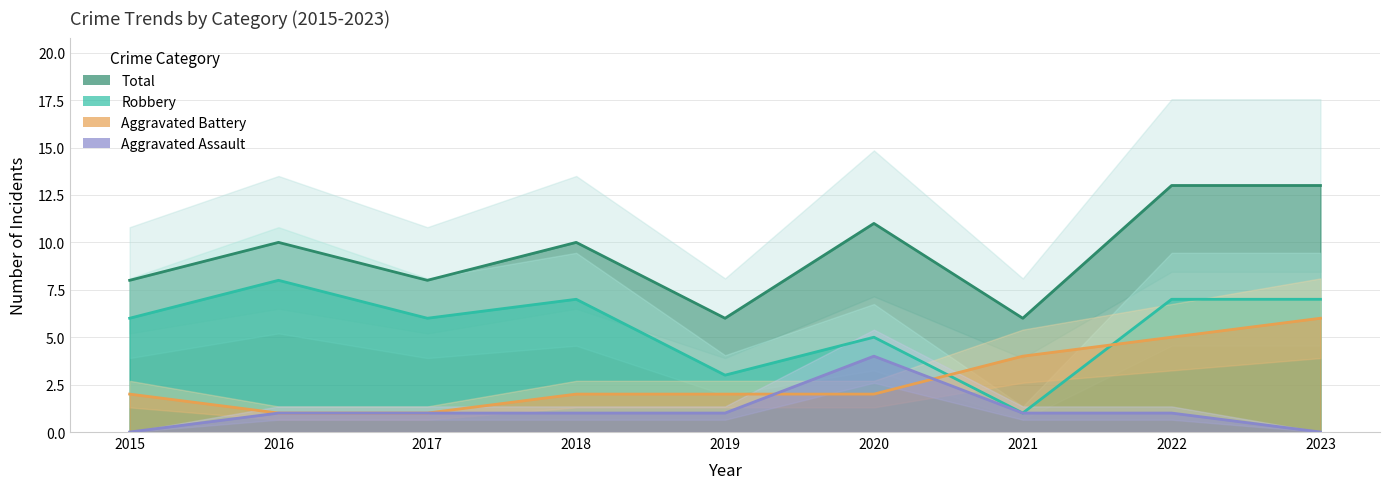

At how many categories does at least one series exceed 8?

5